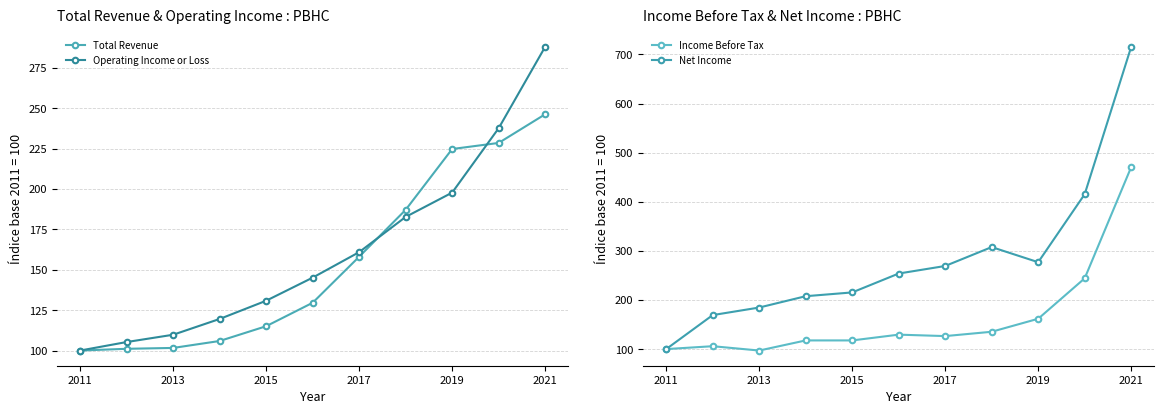

True or false: Income Before Tax and Net Income cross at least once.

False